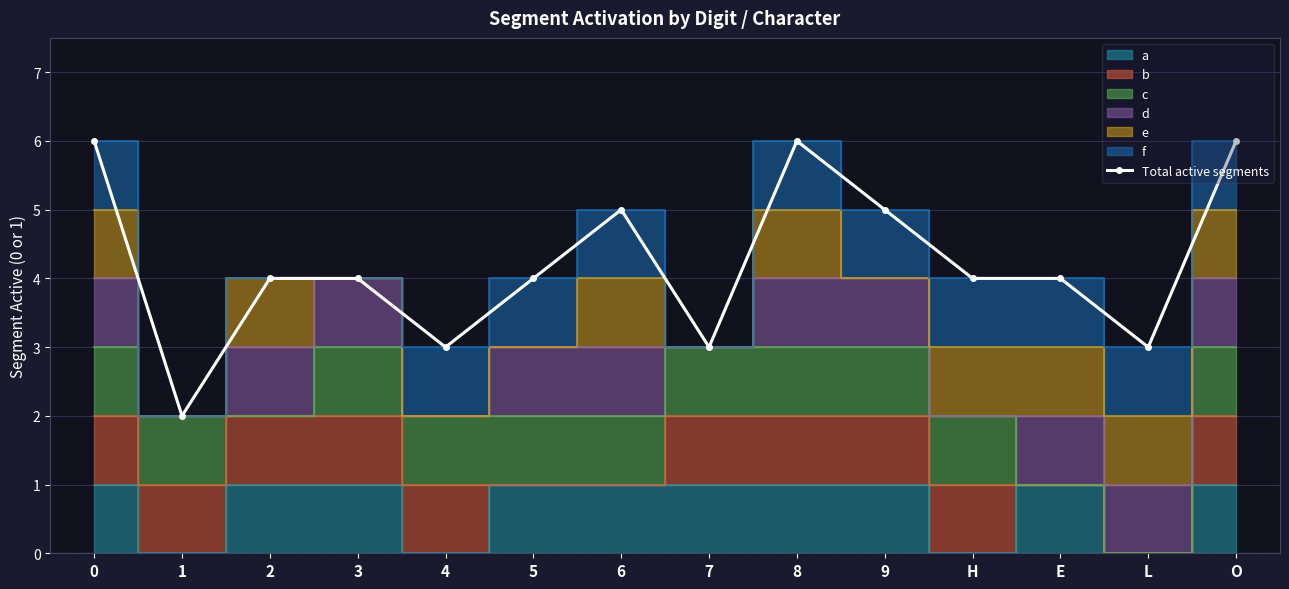

Is it true that the value at O is 6?

True